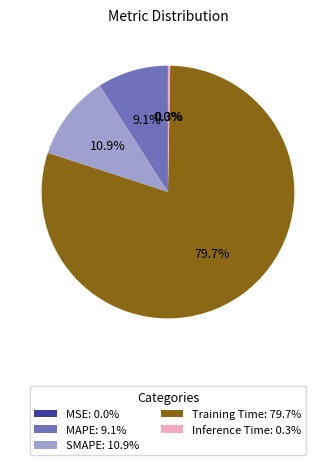

Does SMAPE: 10.9% account for over 50% of the chart?

No